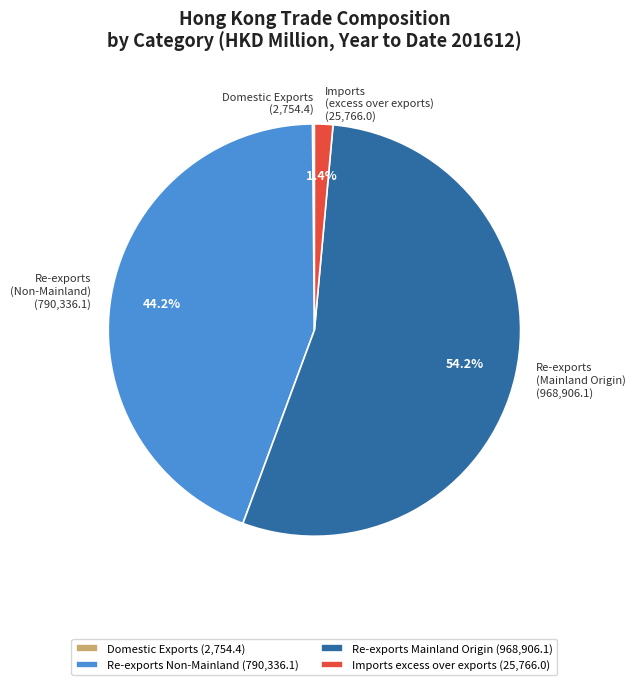

Between Re-exports (Non-Mainland) (790,336.1) and Imports (excess over exports) (25,766.0), which is larger?

Re-exports (Non-Mainland) (790,336.1)